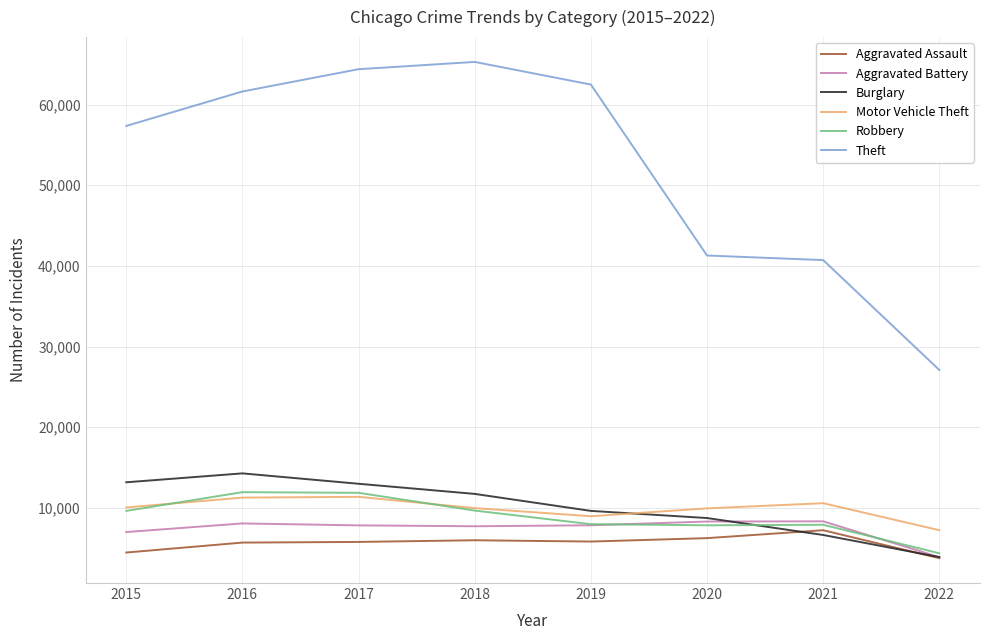

What is the difference between the maximum and minimum values in the Burglary series?

10372